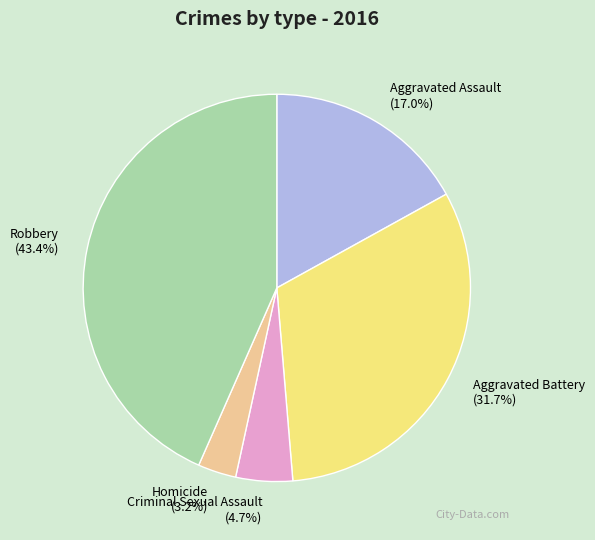

To the nearest percent, what is the difference between the largest and smallest slice percentages?

40%